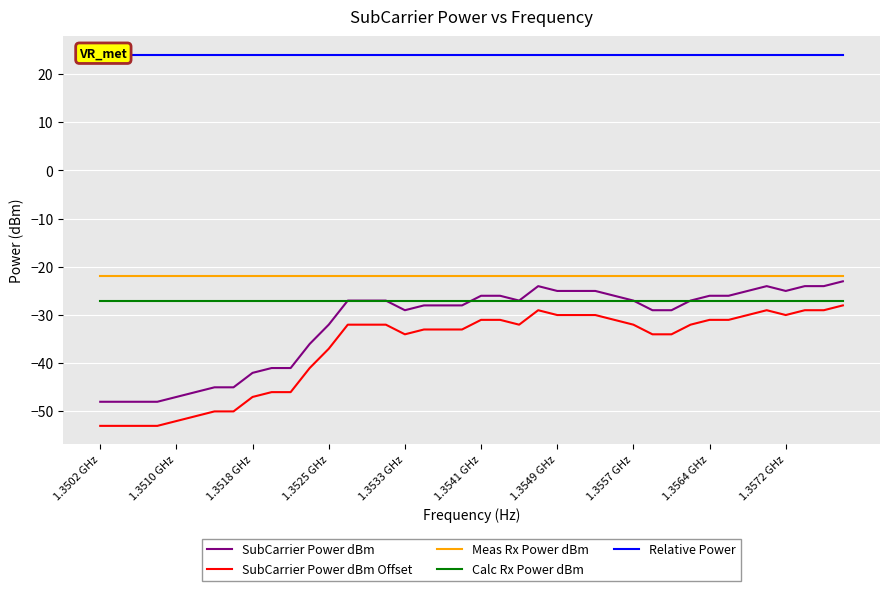

True or false: Meas Rx Power dBm has more than 0 interior local peaks.

False